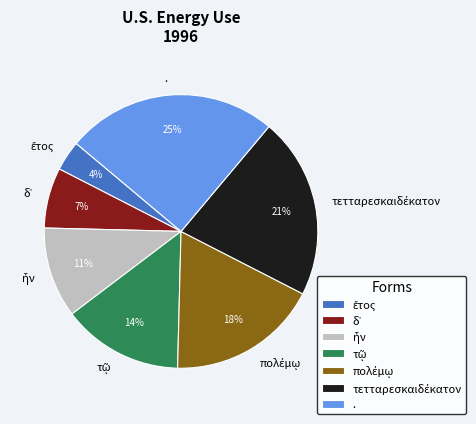

Which category has the biggest portion of the pie?

.